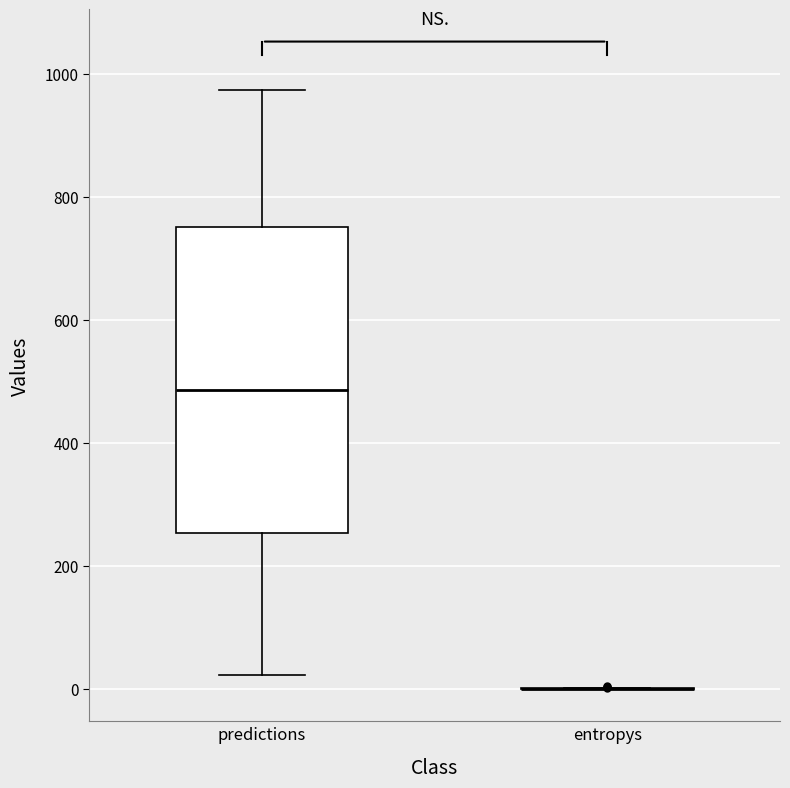

Comparing the boxes themselves (not the whiskers), which one is the tallest?

predictions